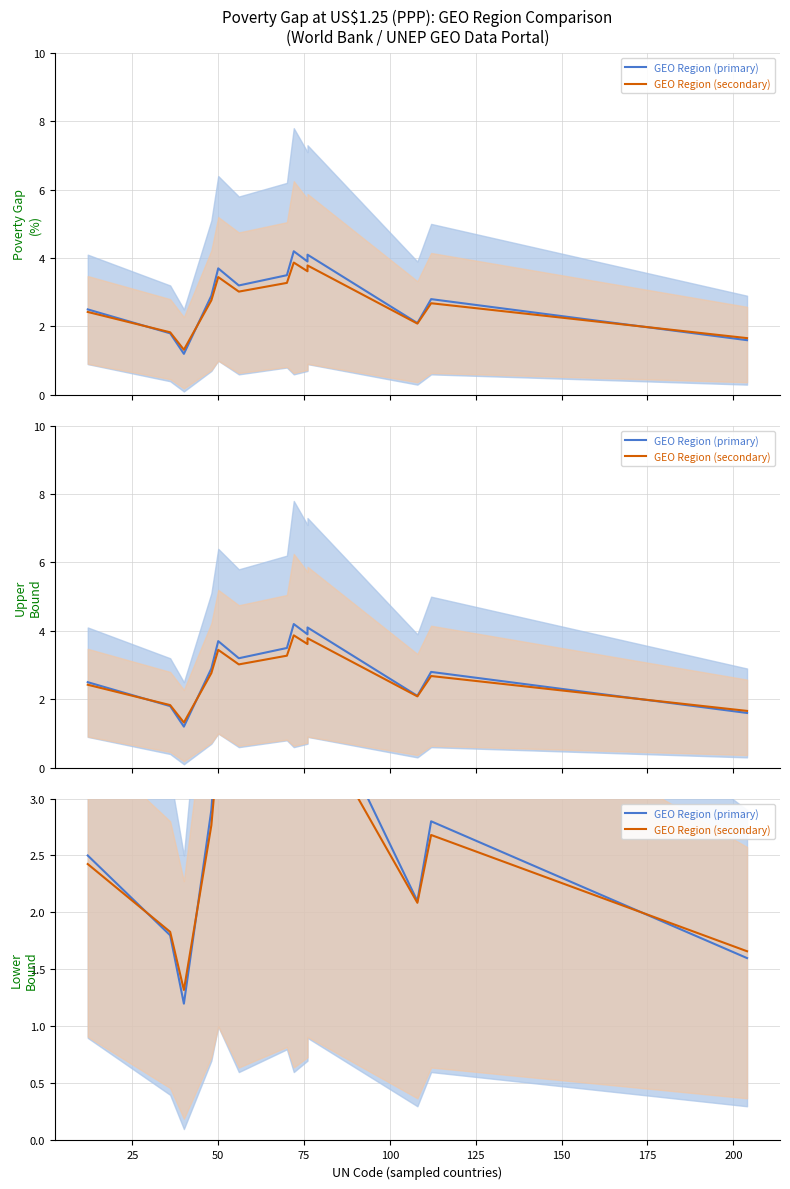

List the series in order of their overall mean, highest first.

GEO Region (primary), GEO Region (secondary)